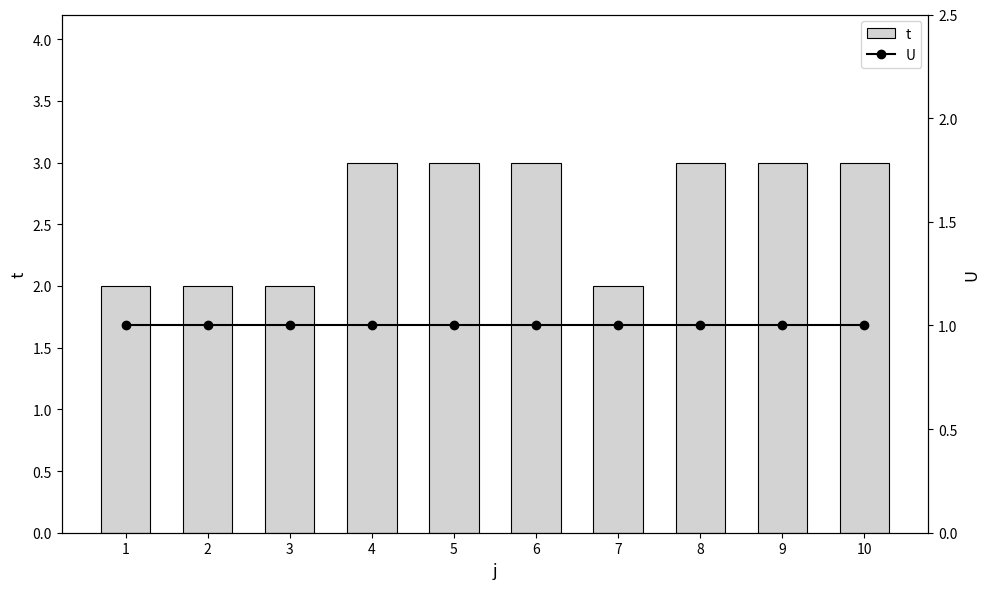

List the labels in order of t value, smallest first.

1, 2, 3, 7, 4, 5, 6, 8, 9, 10